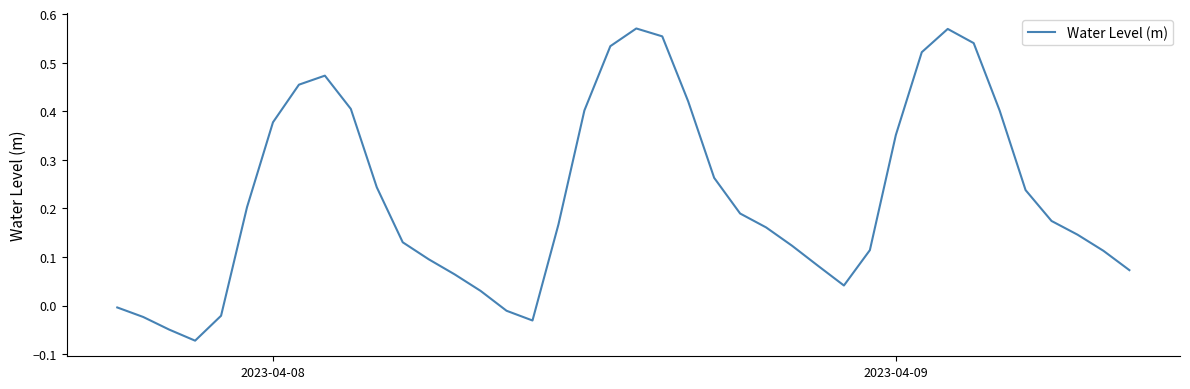

What is the greatest value displayed?

0.6